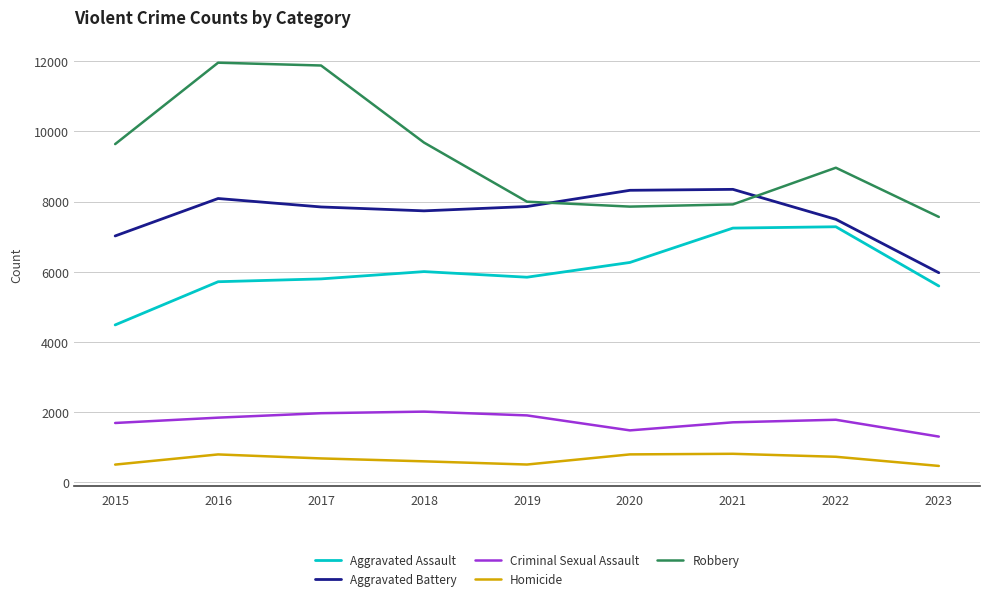

Which series changed the most between 2016 and 2018?

Robbery